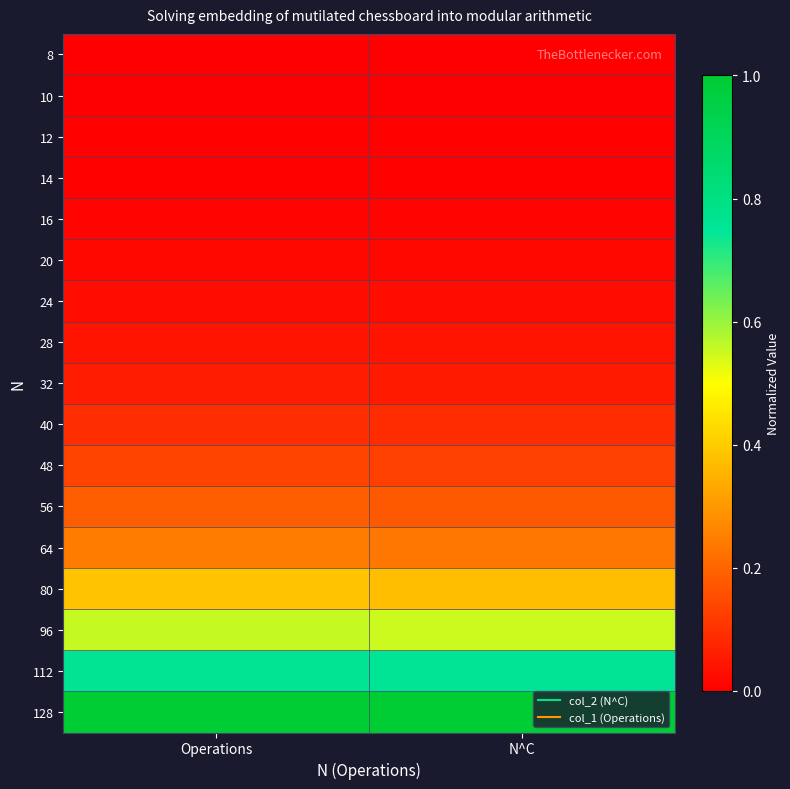

Reading left to right, what are all the values shown in this chart?

8: Operations=0.0	N^C=0.0
10: Operations=0.0	N^C=0.0
12: Operations=0.0	N^C=0.0
14: Operations=0.0	N^C=0.0
16: Operations=0.0	N^C=0.0
20: Operations=0.0	N^C=0.0
24: Operations=0.0	N^C=0.0
28: Operations=0.0	N^C=0.0
32: Operations=0.1	N^C=0.1
40: Operations=0.1	N^C=0.1
48: Operations=0.1	N^C=0.1
56: Operations=0.2	N^C=0.2
64: Operations=0.2	N^C=0.2
80: Operations=0.4	N^C=0.4
96: Operations=0.6	N^C=0.5
112: Operations=0.8	N^C=0.8
128: Operations=1.0	N^C=1.0